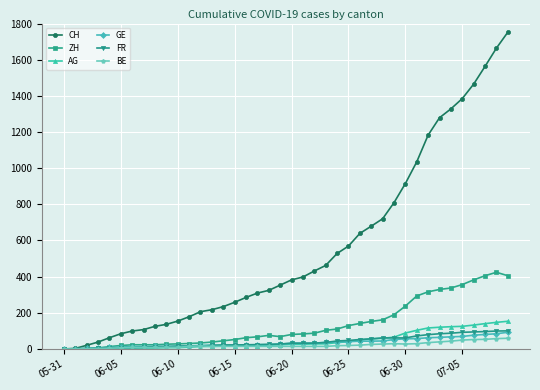

Which series has the largest total across all categories?

CH